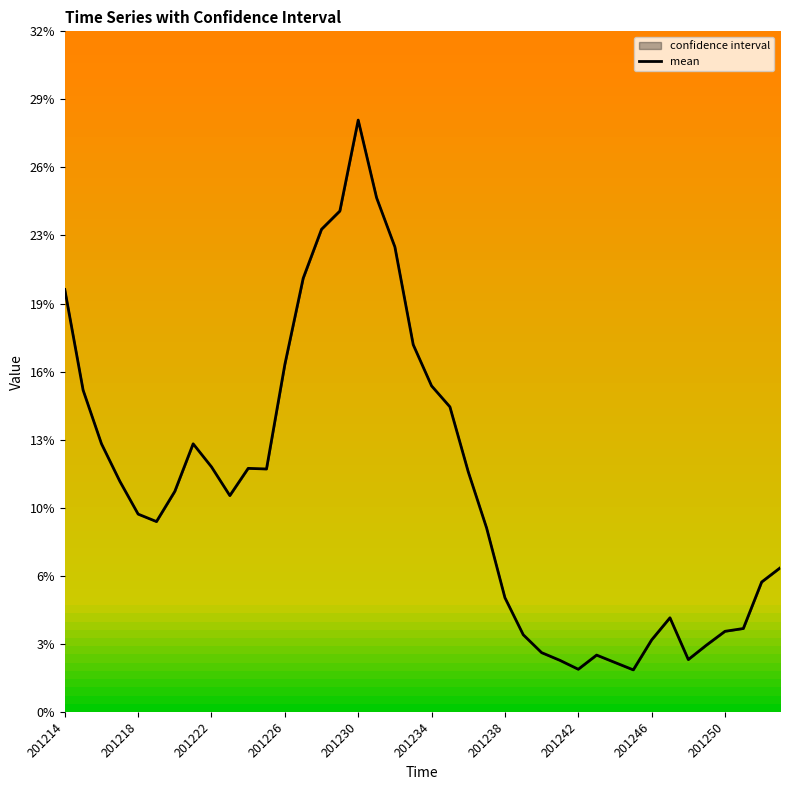

The value at 201226 is 0.2. True or false?

True